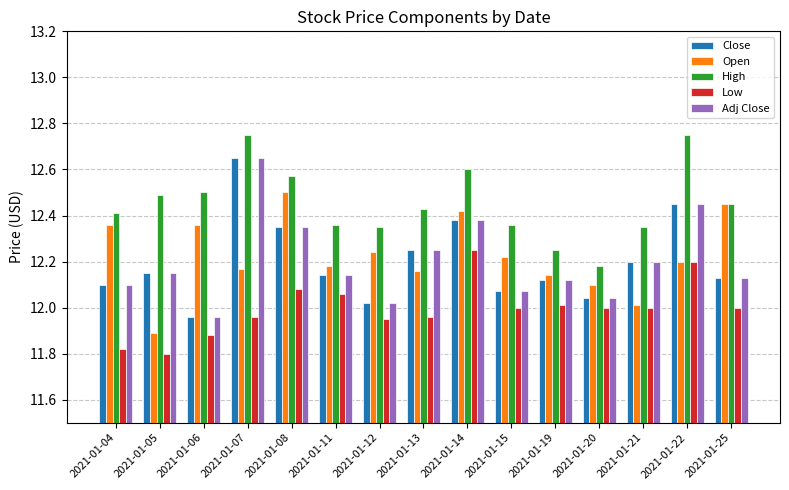

True or false: Close has a value of 19.4 at 2021-01-11.

False